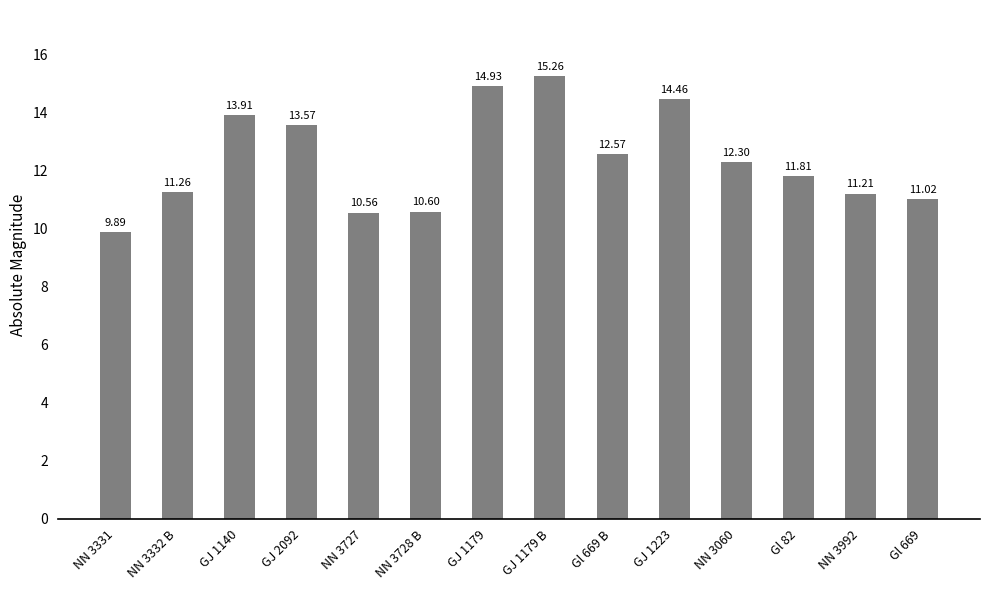

What is the difference between the second highest and minimum values?

5.0